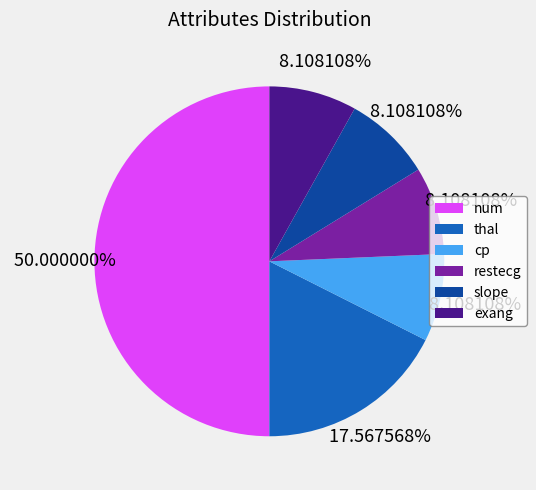

Does cp represent more than half of the total?

No